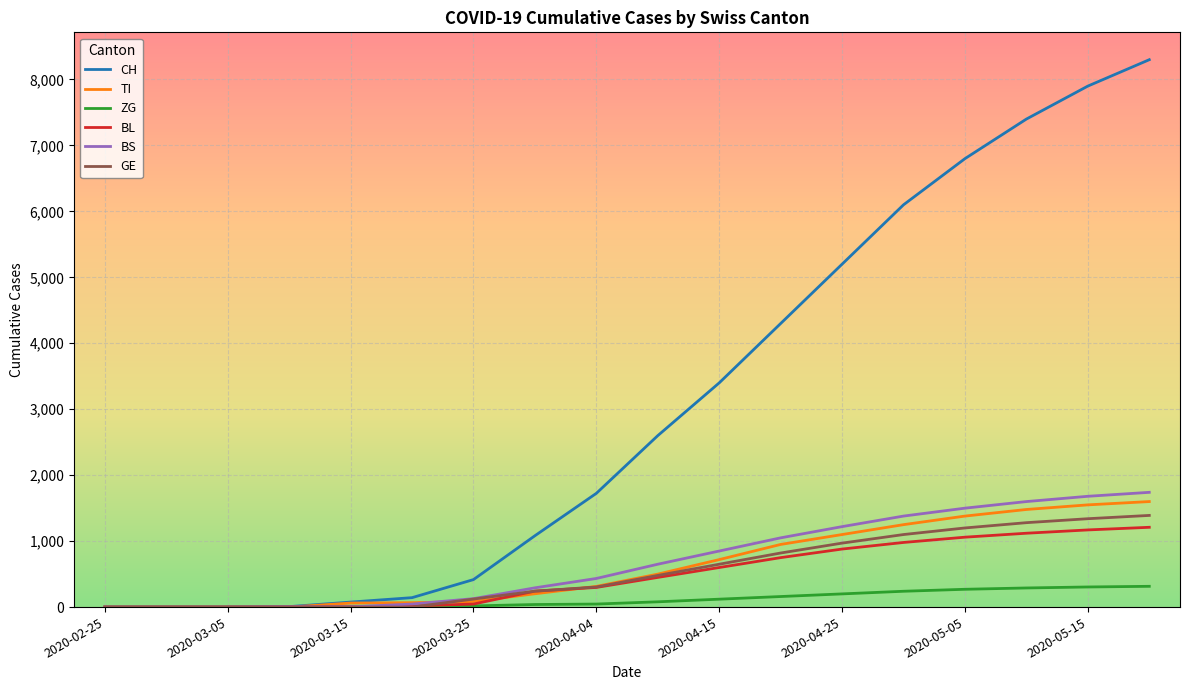

Which series has the largest total across all categories?

CH